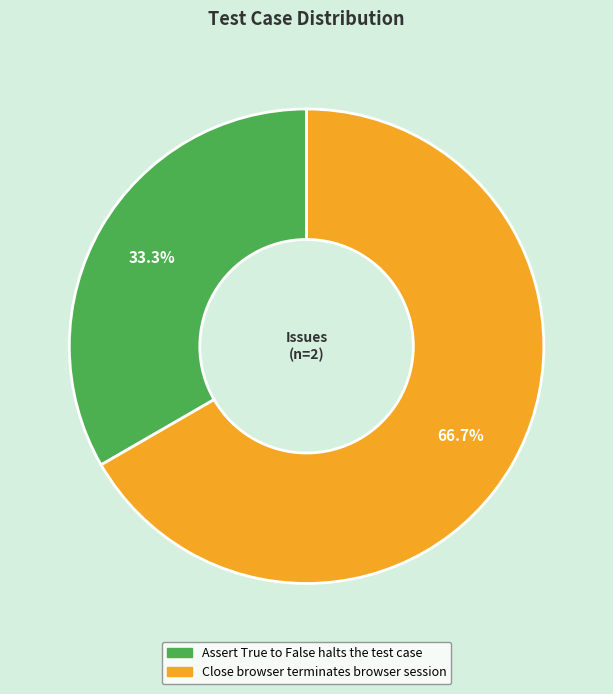

Between Close browser terminates browser session and Assert True to False halts the test case, which is larger?

Close browser terminates browser session